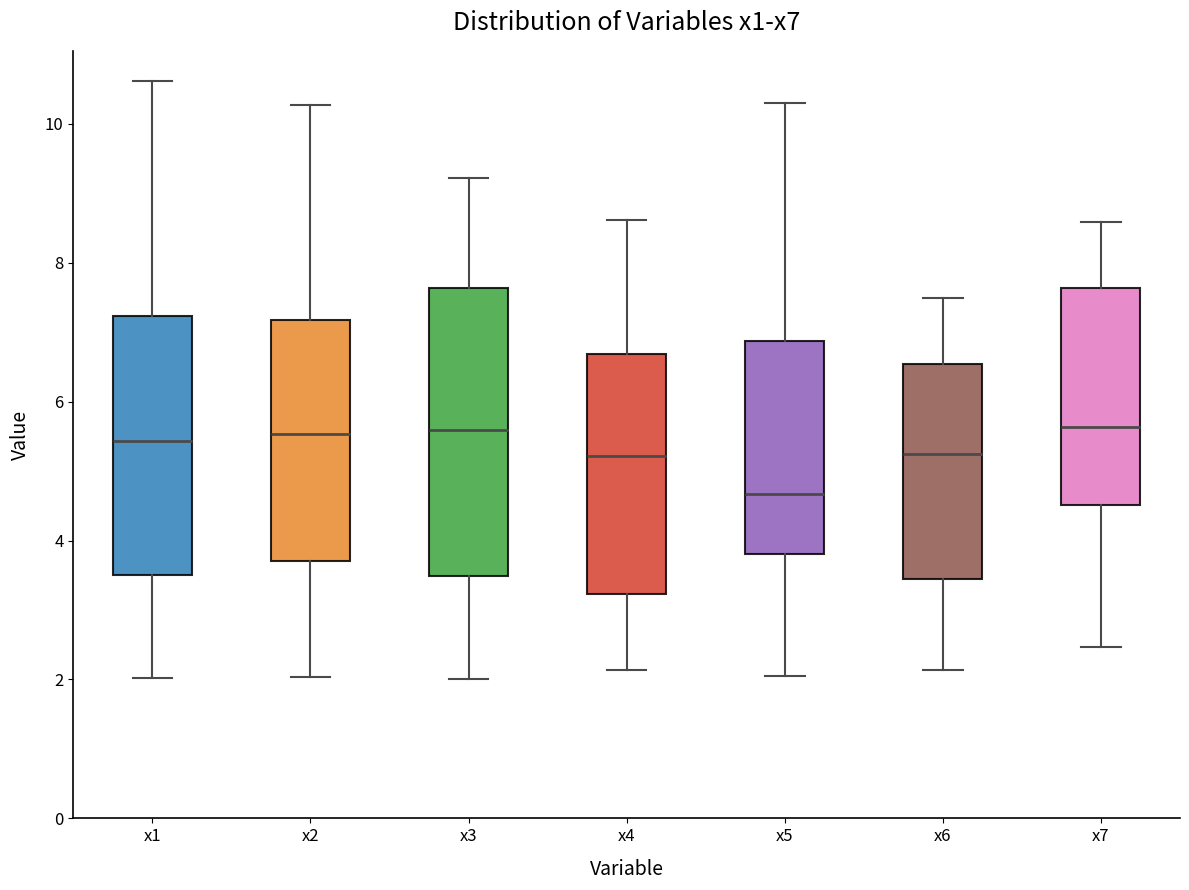

Reading left to right, read every box against the y-axis: the position of its median line, the range the box covers, and the ends of its whiskers. The values are not printed on the chart, so give them approximately, as read against the axis.

x1: median 5.4, box 3.6 to 7.2, whiskers 2.0 to 10.6
x2: median 5.6, box 3.8 to 7.2, whiskers 2.0 to 10.2
x3: median 5.6, box 3.4 to 7.6, whiskers 2.0 to 9.2
x4: median 5.2, box 3.2 to 6.6, whiskers 2.2 to 8.6
x5: median 4.6, box 3.8 to 6.8, whiskers 2.0 to 10.2
x6: median 5.2, box 3.4 to 6.6, whiskers 2.2 to 7.4
x7: median 5.6, box 4.6 to 7.6, whiskers 2.4 to 8.6